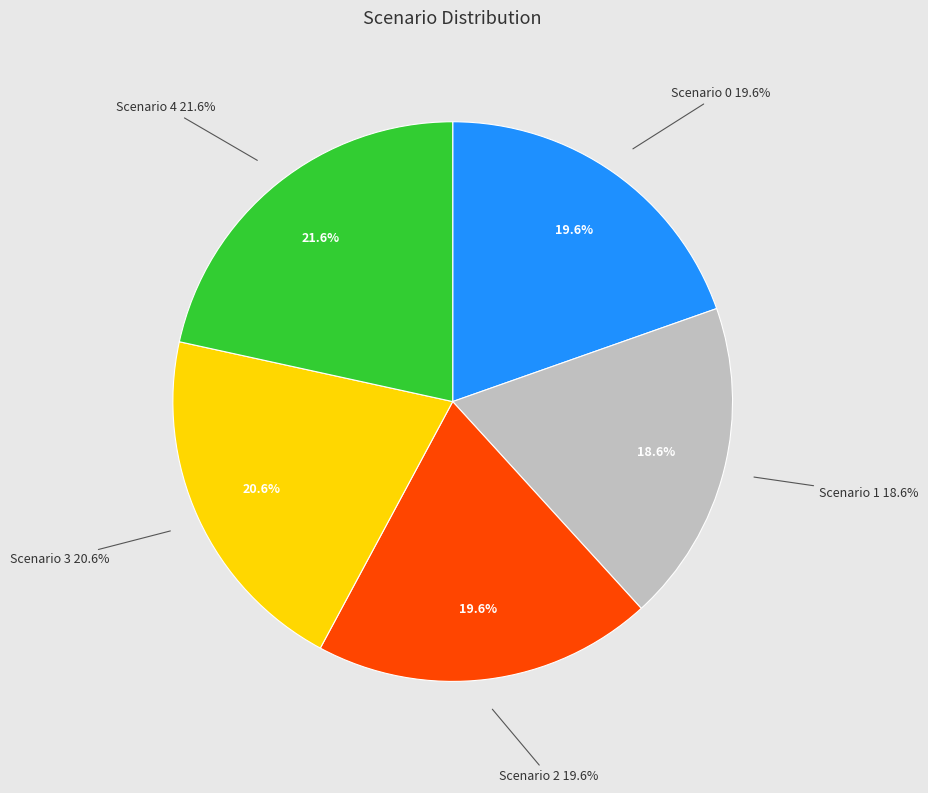

To the nearest percent, what percentage of the pie is Scenario 4?

22%